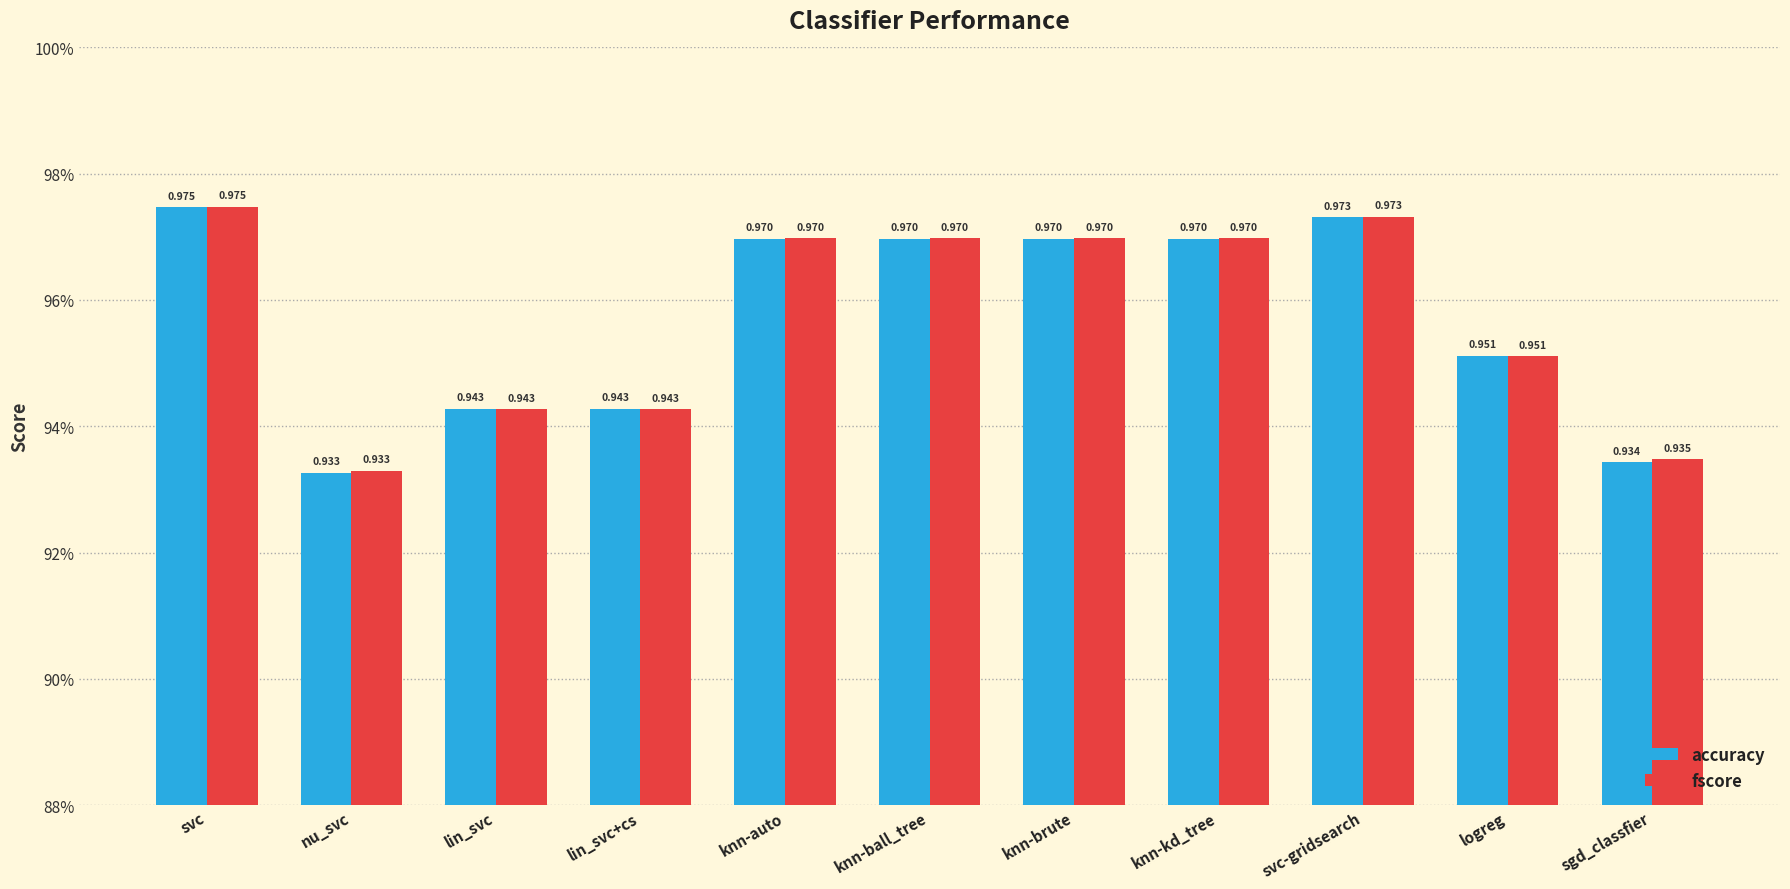

Which series has the largest range (max minus min)?

accuracy